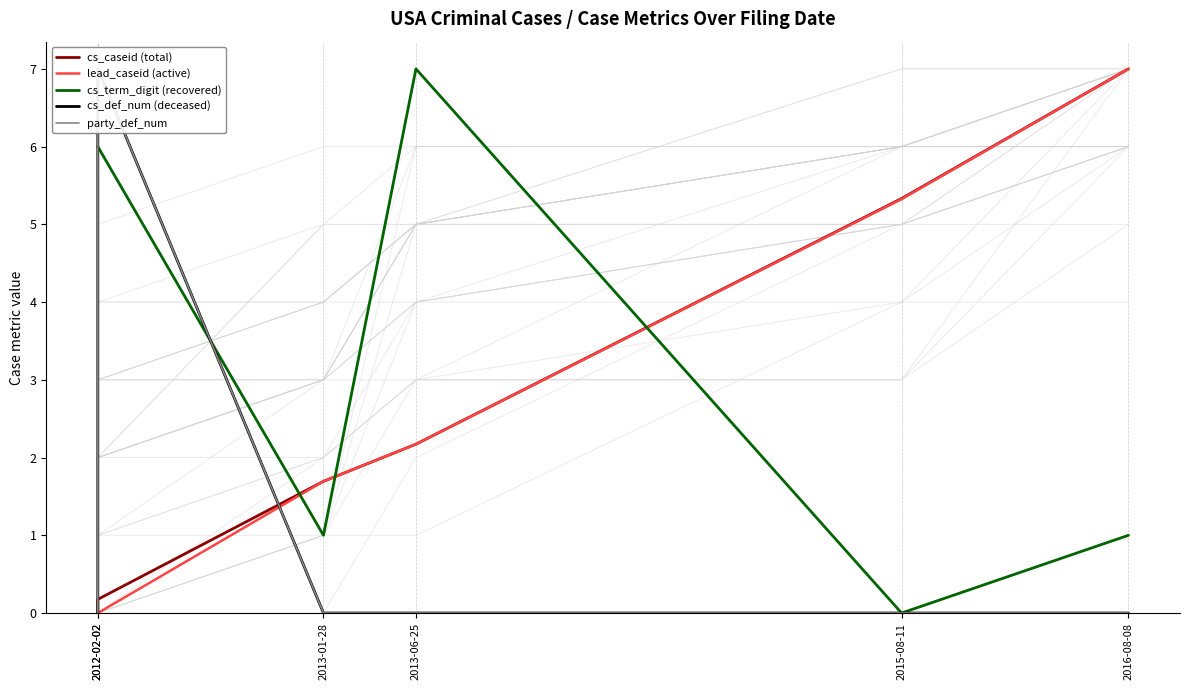

Where does the cs_caseid (total) series first go above 2?

2013-06-25